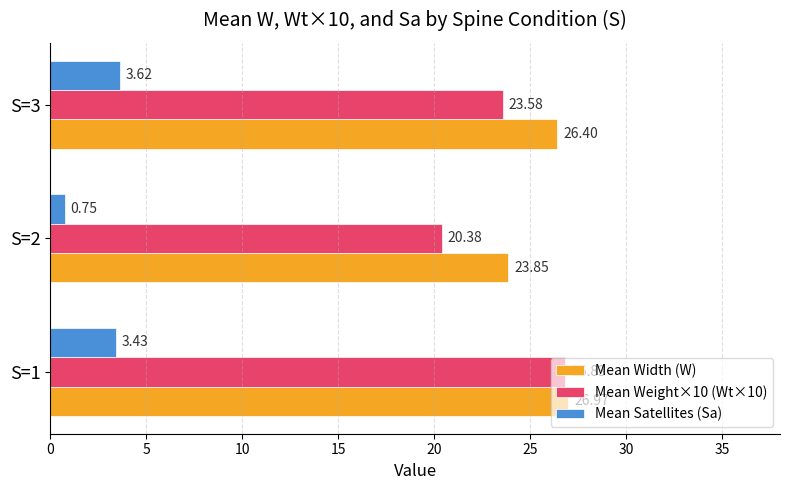

What is the spread (max minus min) of values at S=1?

23.5